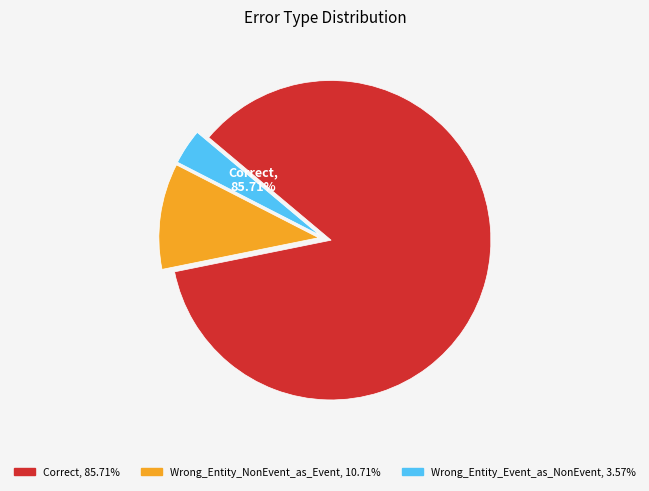

How many segments does this pie chart have?

3